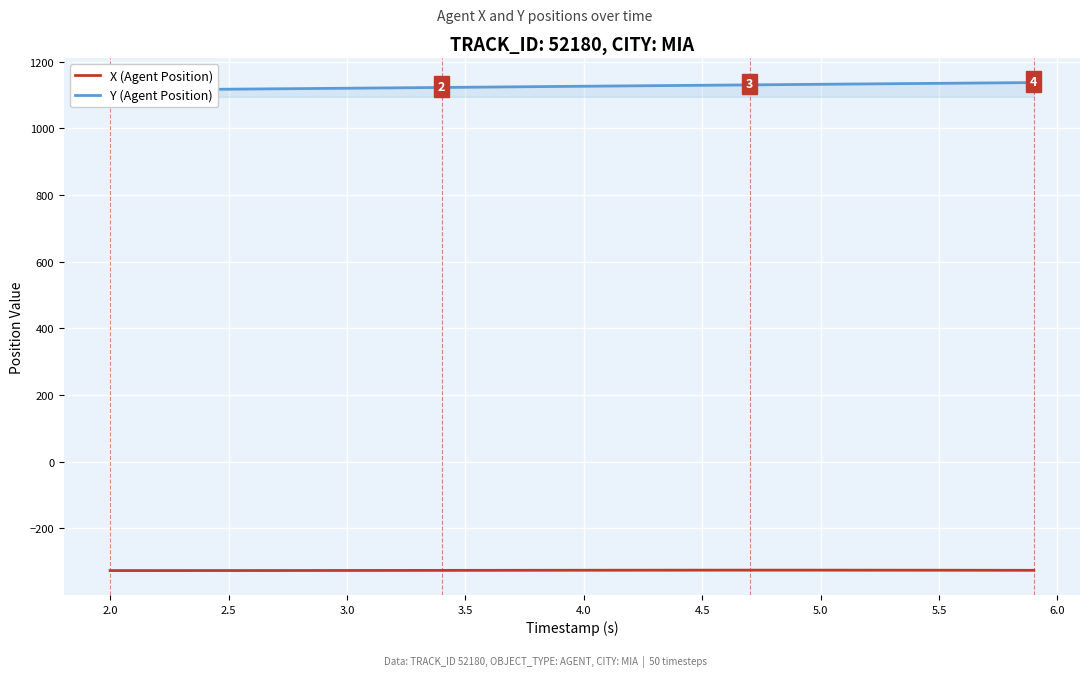

True or false: X (Agent Position) has more than 1 points higher than both neighbors.

False